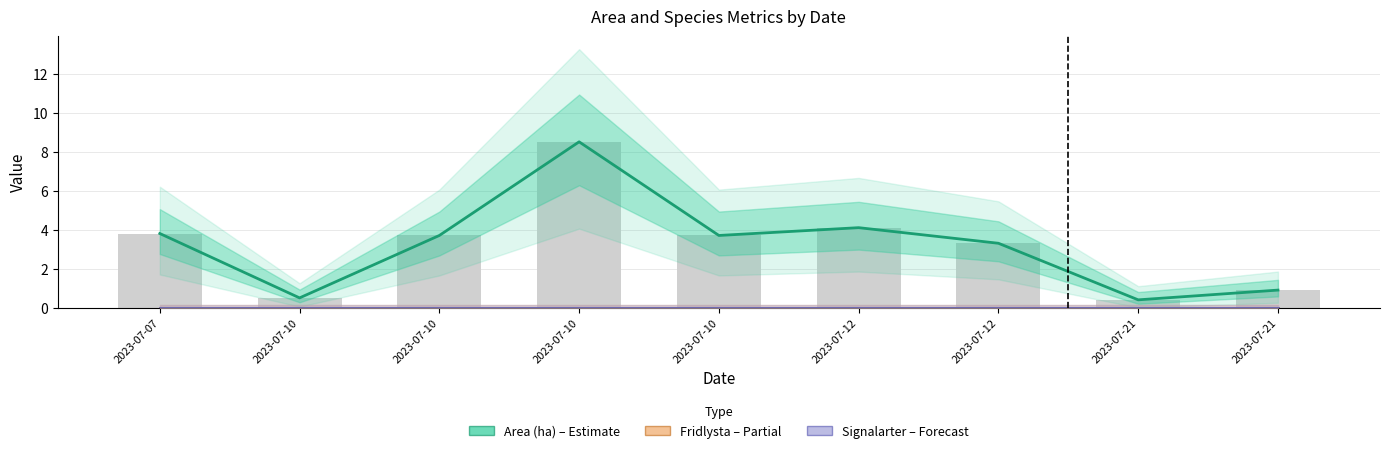

Is it true that Signalarter equals 0.0 at 2023-07-10?

True